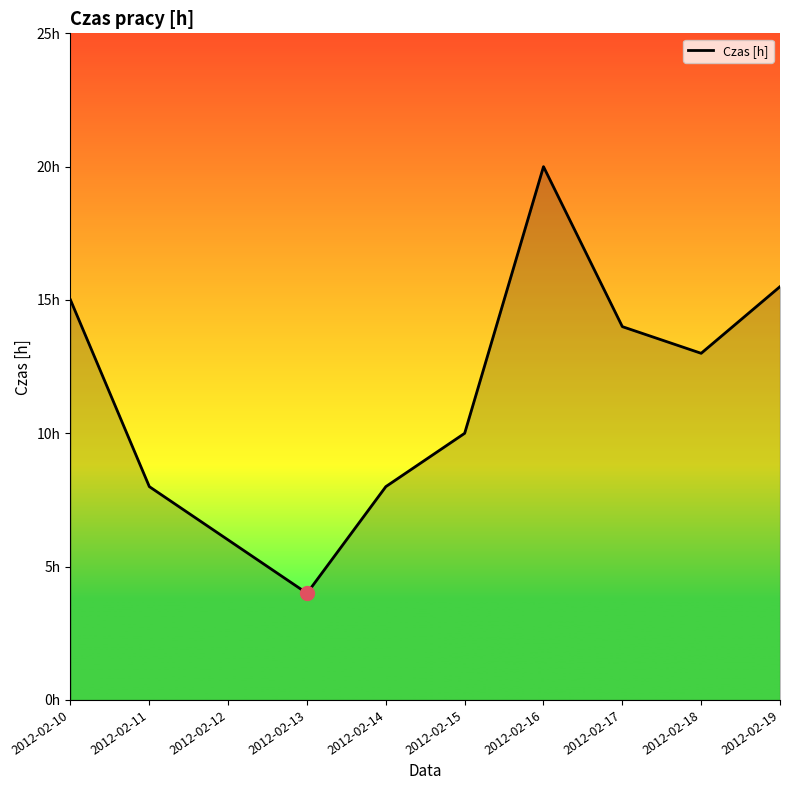

Reading right to left, what are all the values shown in this chart?

2012-02-19=15.5	2012-02-18=13.0	2012-02-17=14.0	2012-02-16=20.0	2012-02-15=10.0	2012-02-14=8.0	2012-02-13=4.0	2012-02-12=6.0	2012-02-11=8.0	2012-02-10=15.0